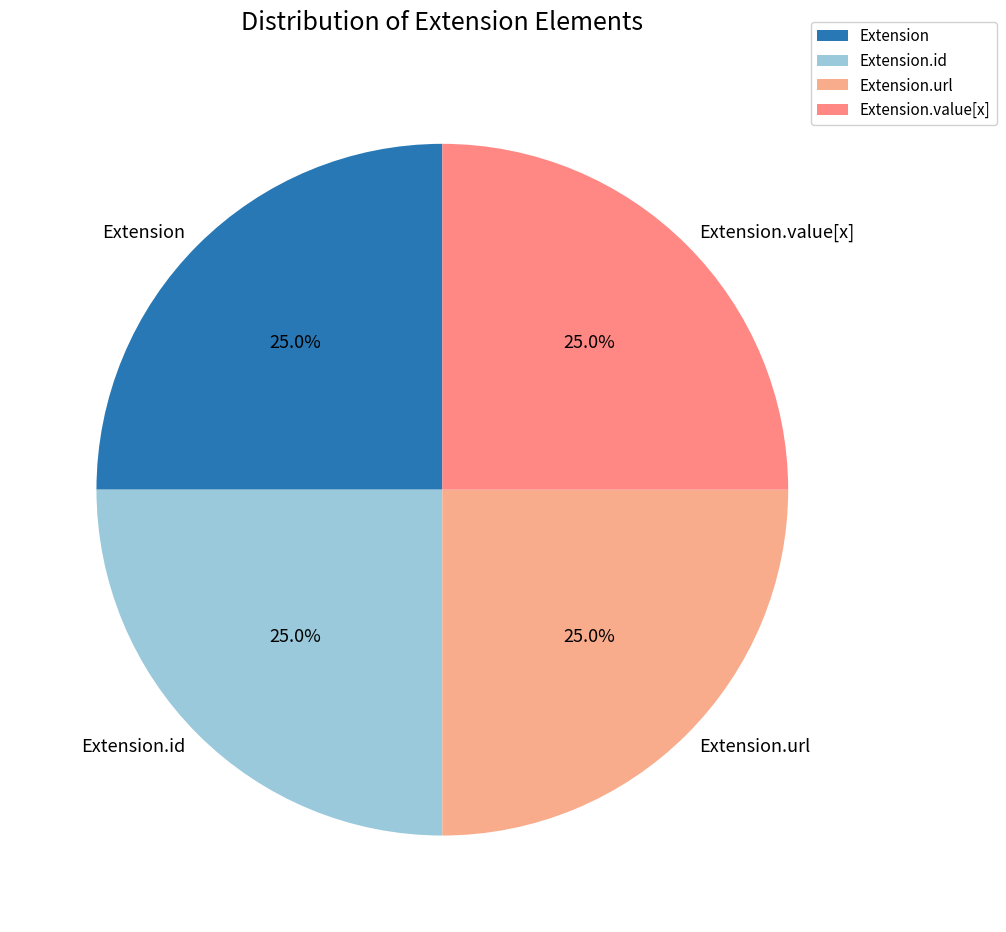

Does any single category account for the majority?

No